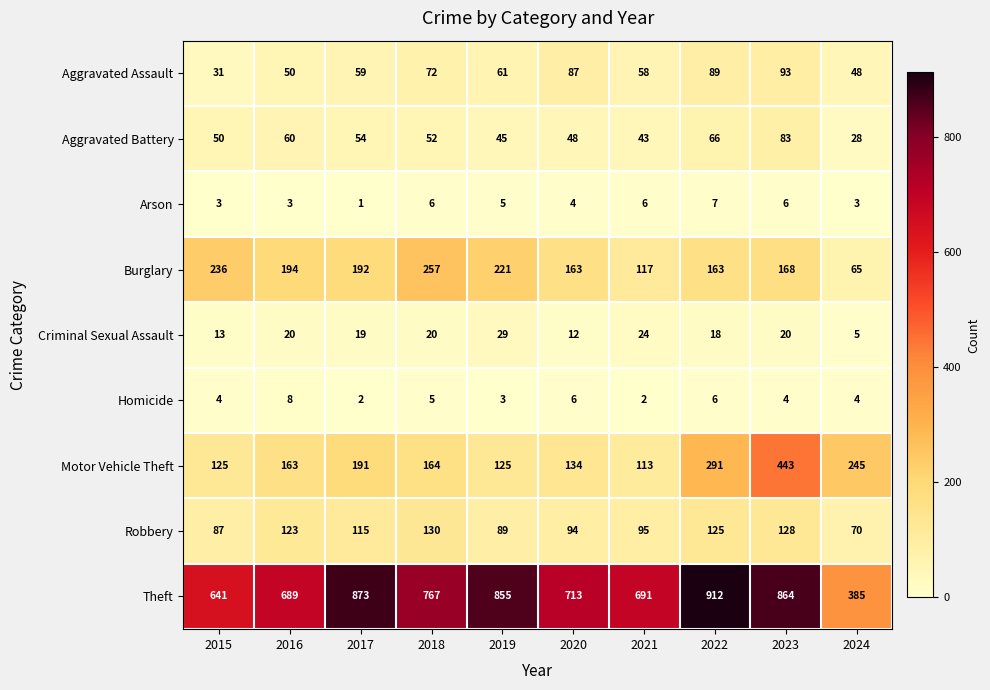

Is it true that Robbery equals 140 at 2021?

False